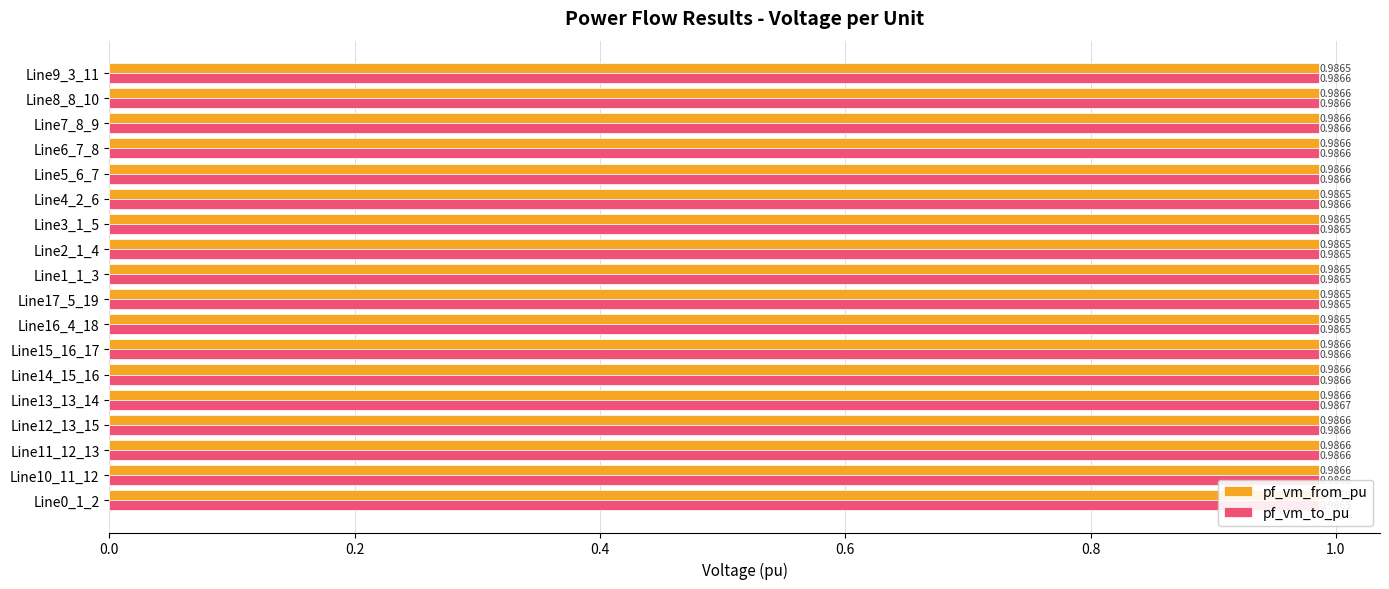

List the series in order of their overall mean, highest first.

pf_vm_to_pu, pf_vm_from_pu